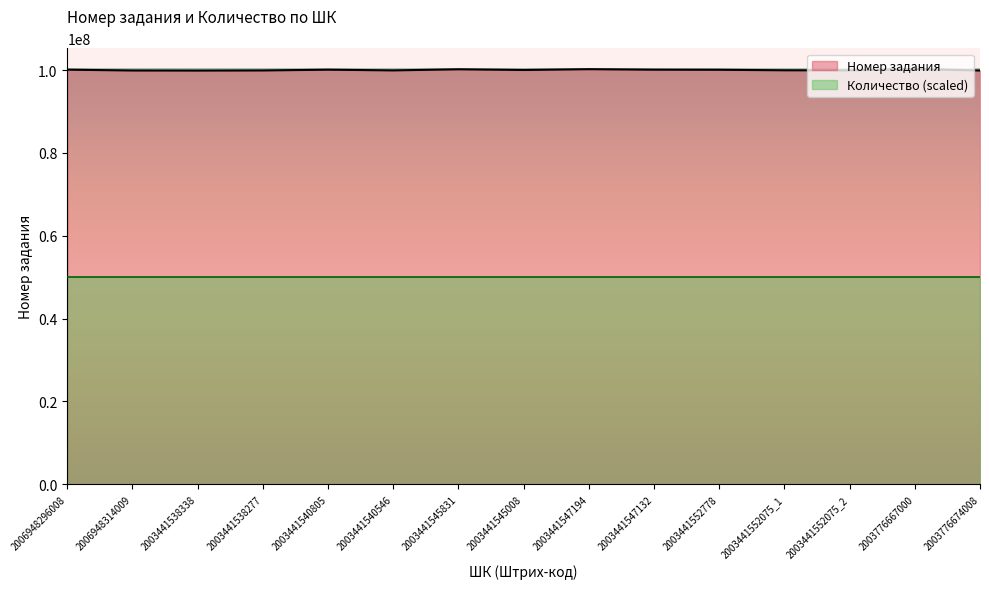

The chart shows a value of 100106993 at 2006948296008. True or false?

True